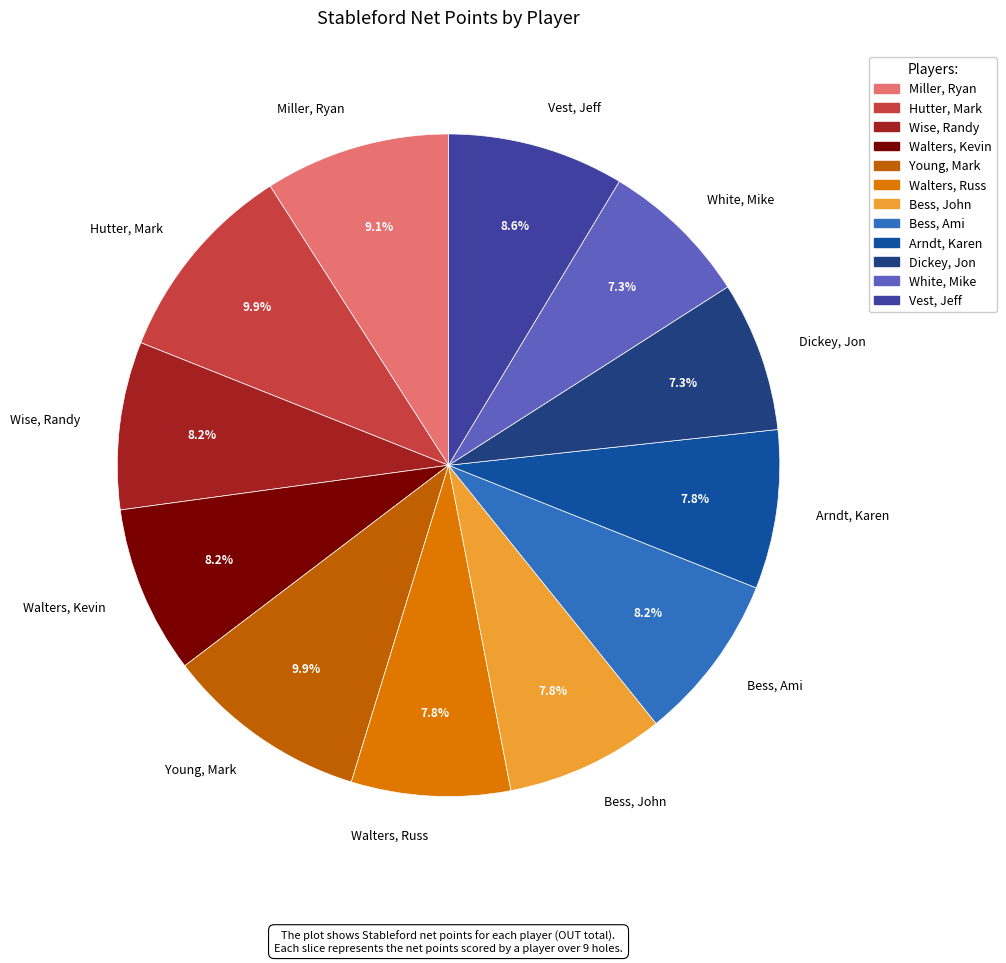

What percentage is the Arndt, Karen slice, to the nearest percent?

8%